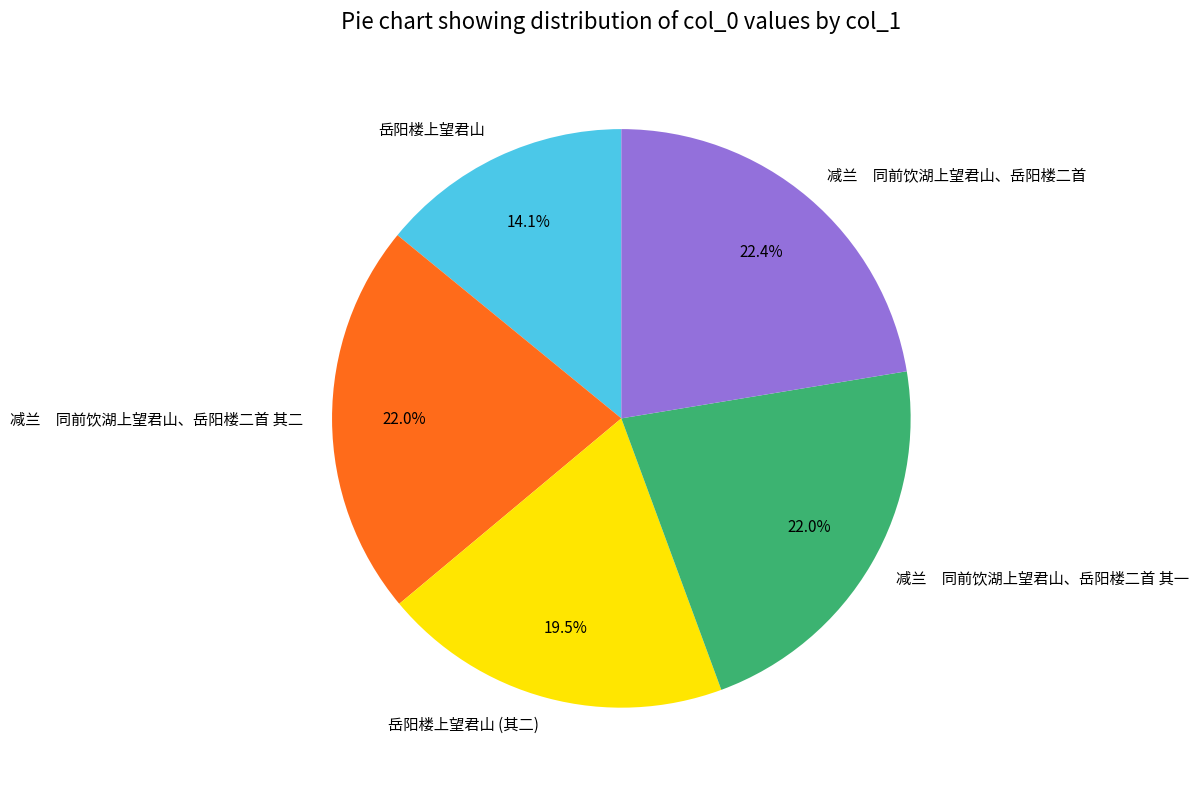

What percentage is NOT represented by 减兰 同前饮湖上望君山、岳阳楼二首?

77.6%